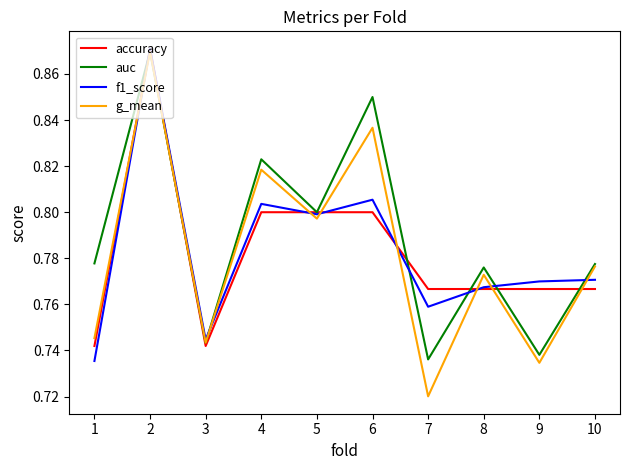

Which series changed the most between 1 and 8?

f1_score